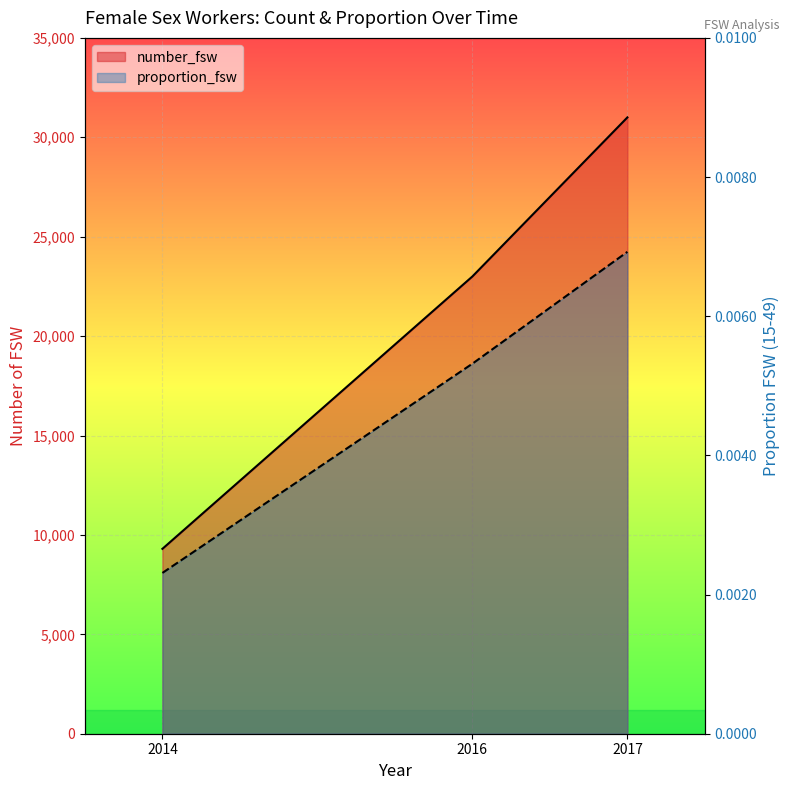

At how many categories does at least one series exceed 26913?

1